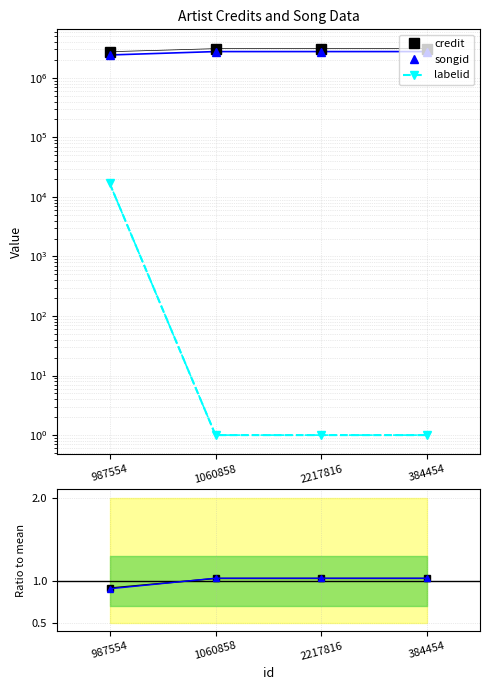

At which category is the sum across all series the highest?

1060858